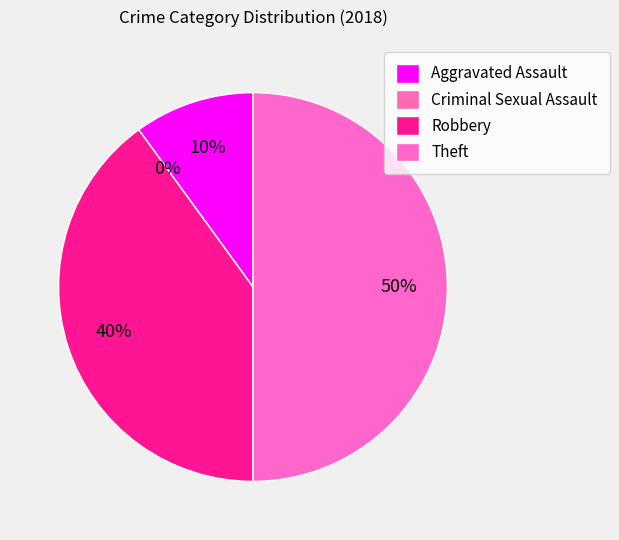

What is the smallest slice in the pie chart?

Criminal Sexual Assault